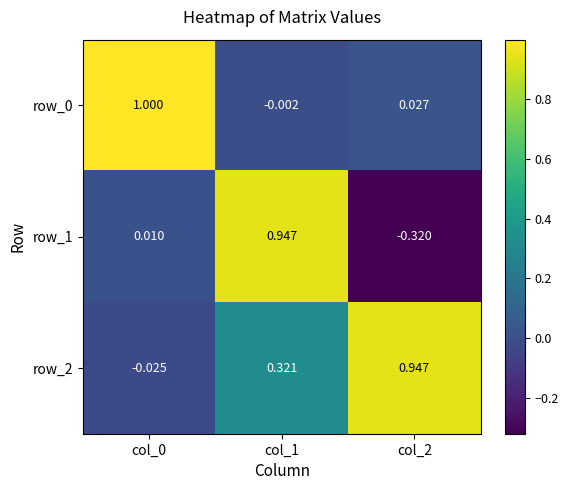

Which label corresponds to the largest value in the chart?

col_0